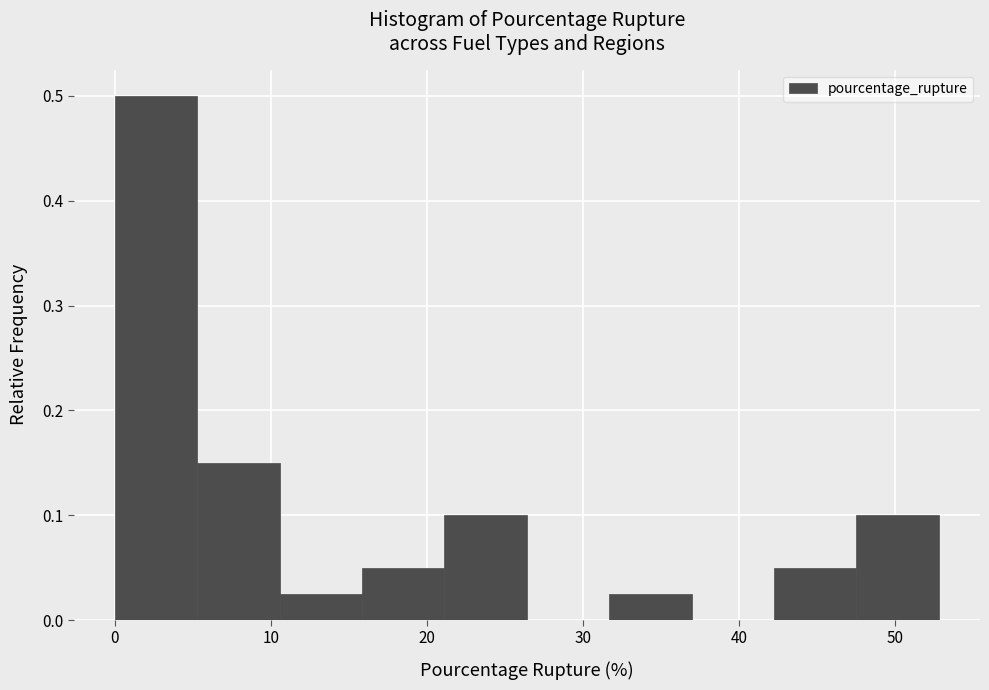

How tall is the bar that spans 32 to 37 on the x-axis? Neither the bar edges nor the heights are printed on the chart, so give them approximately, as read against the axes.

0.03